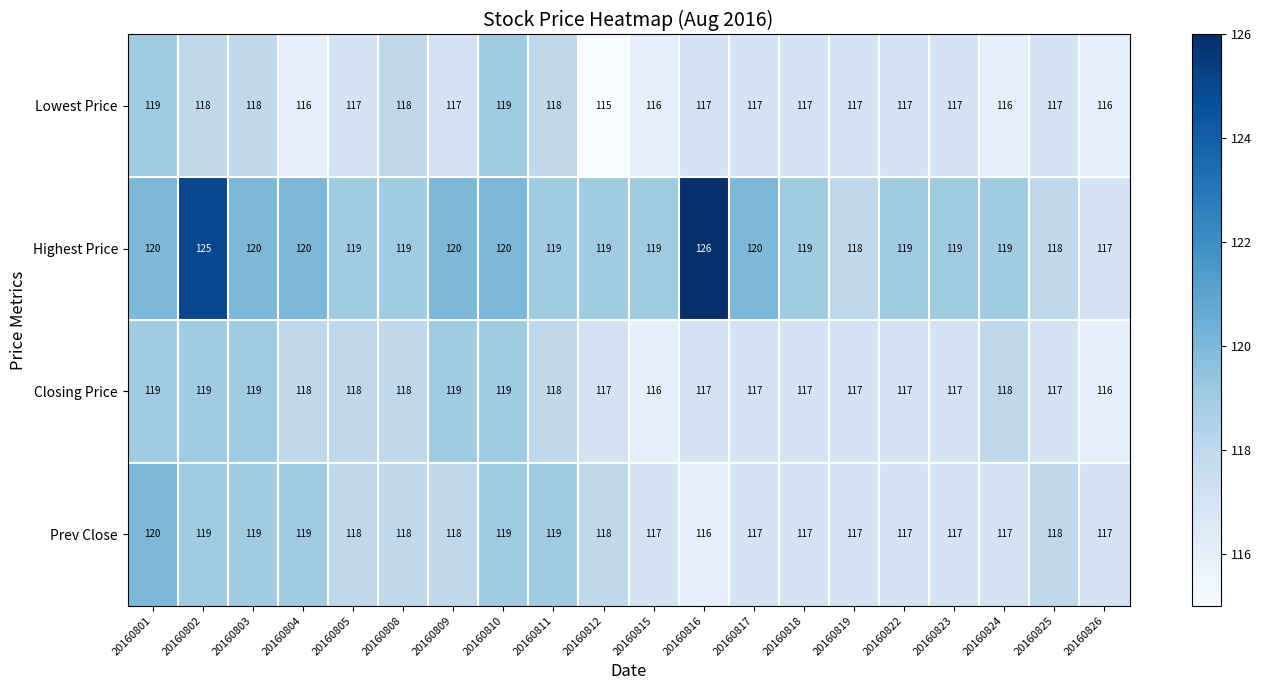

Which series has the widest spread of values?

Highest Price